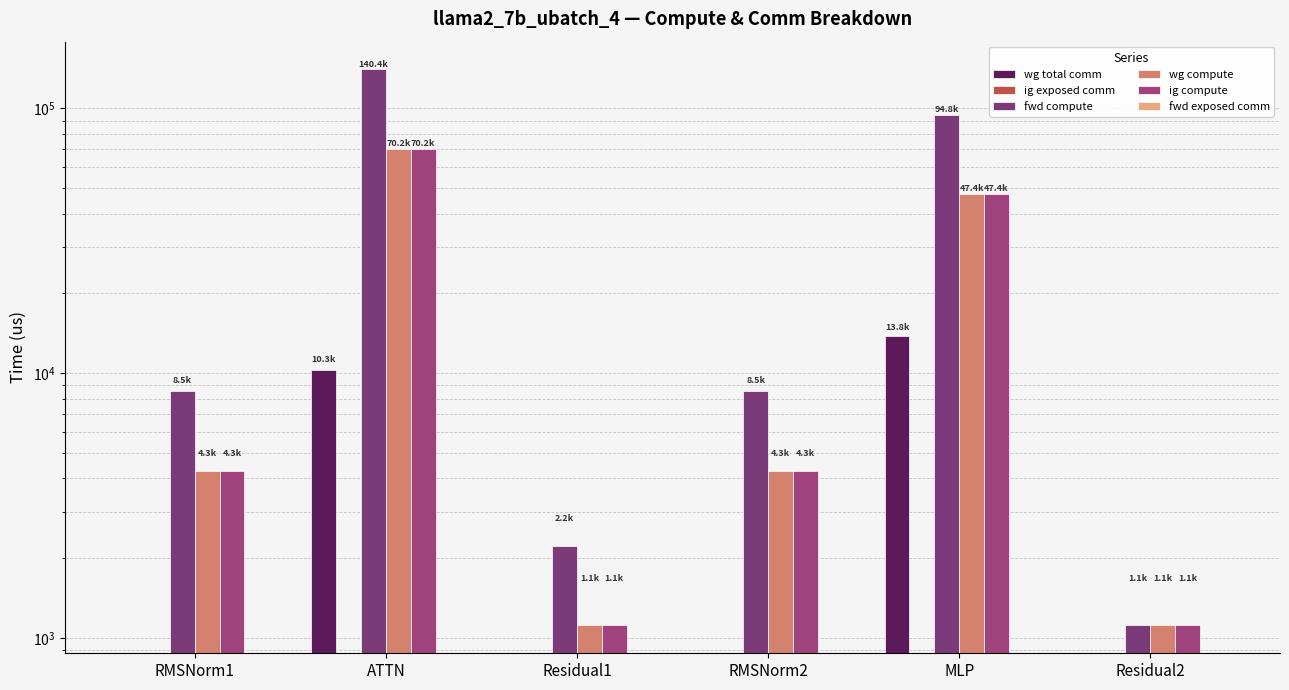

Which label corresponds to the largest value in the chart?

ATTN